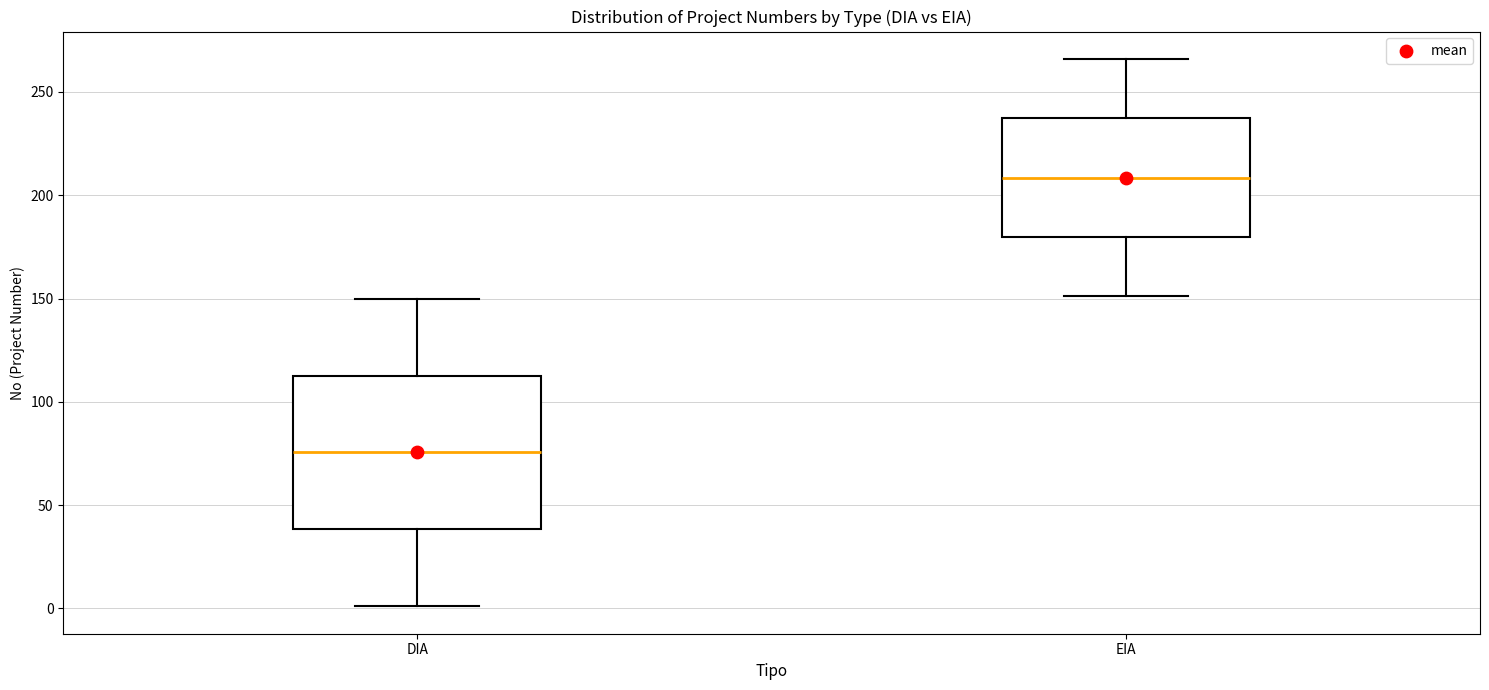

Where is the upper edge of the box for DIA on the y-axis? The values are not printed on the chart, so give them approximately, as read against the axis.

115